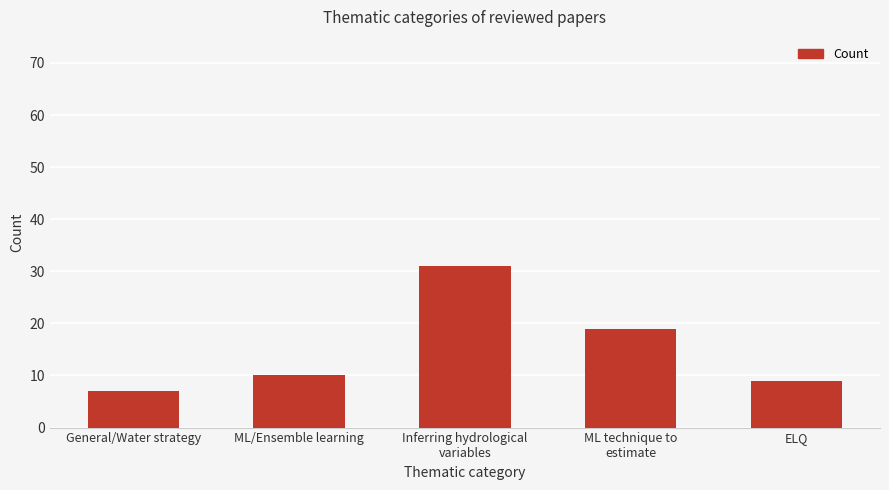

What is the maximum value shown in the chart?

31